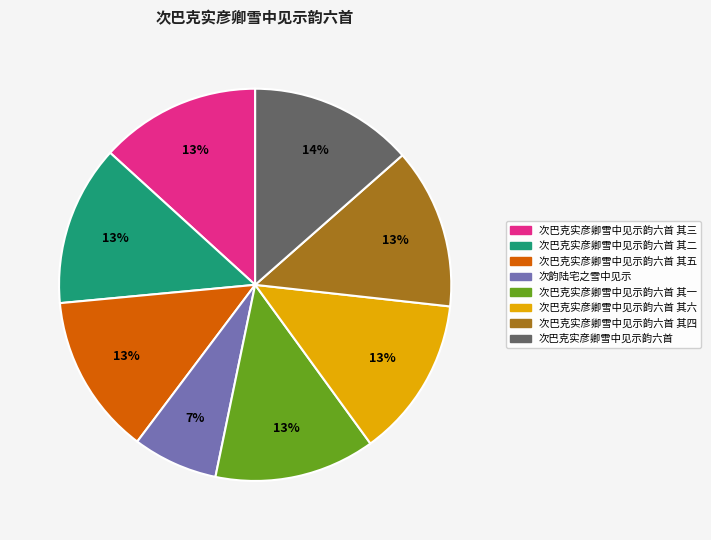

Is there a majority slice in this chart?

No